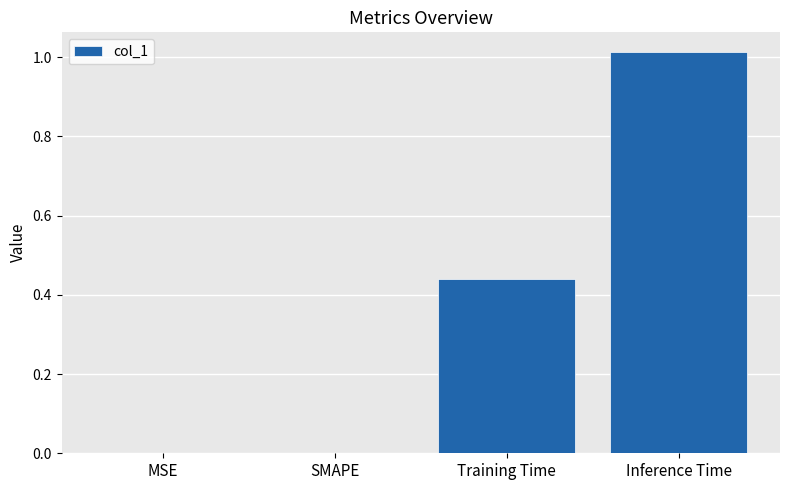

What is the sum of all values?

1.5